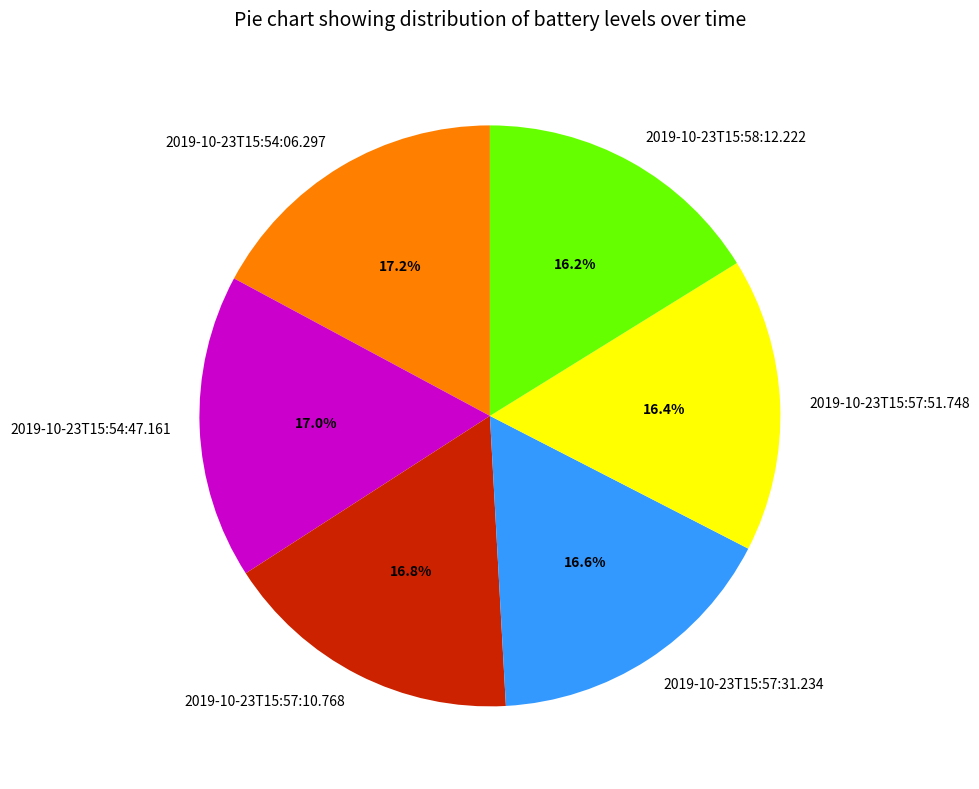

Does 2019-10-23T15:54:06.297 represent more than half of the total?

No